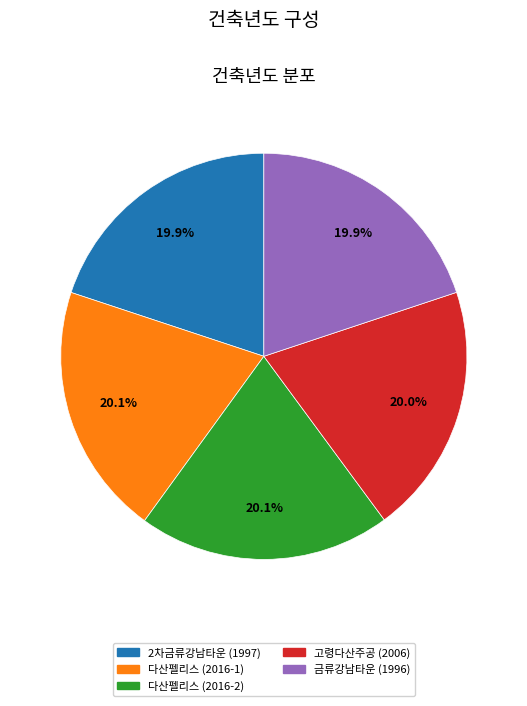

Is there a majority slice in this chart?

No